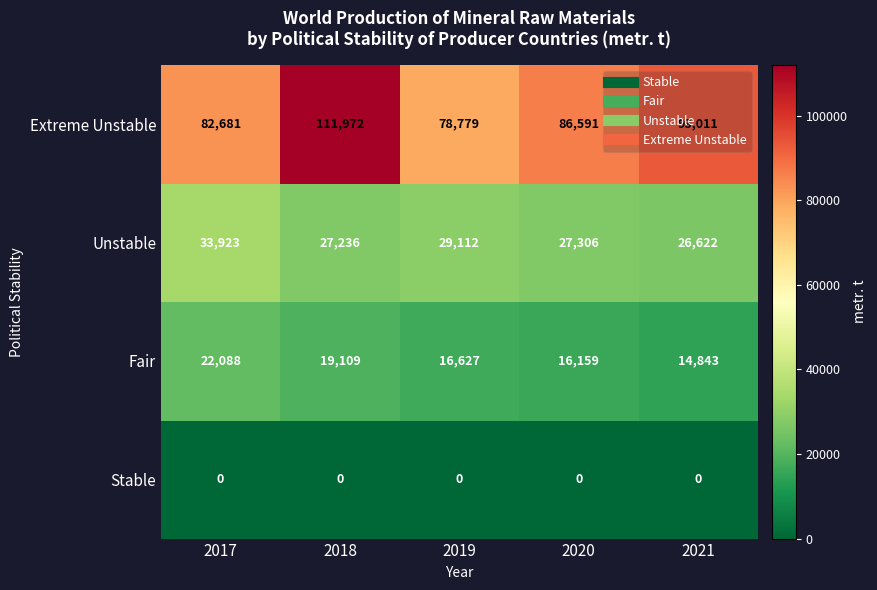

At how many categories does at least one series exceed 58978?

5